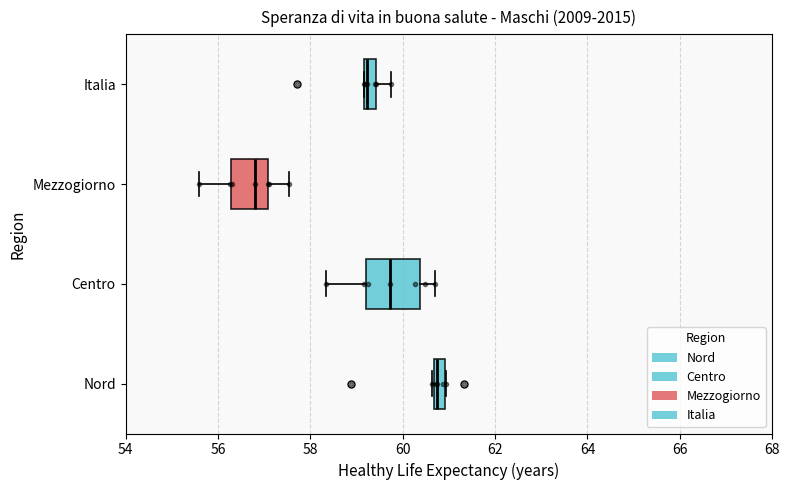

Where is the right edge of the box for Centro on the x-axis? The values are not printed on the chart, so give them approximately, as read against the axis.

60.4